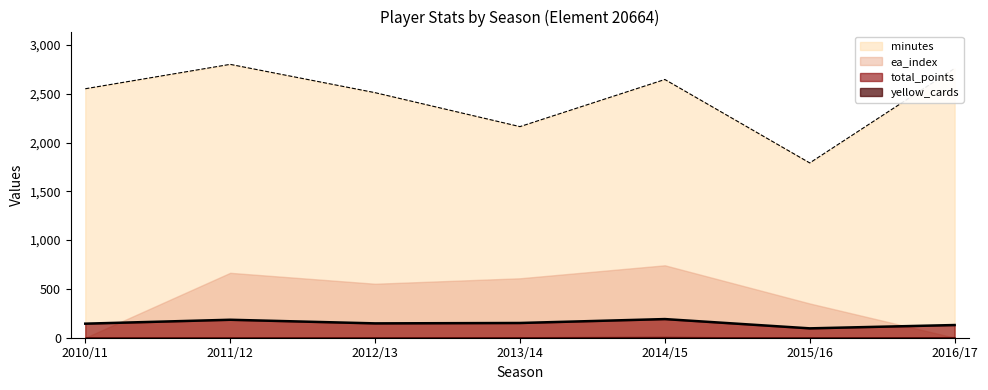

What position from the right is 2015/16?

2